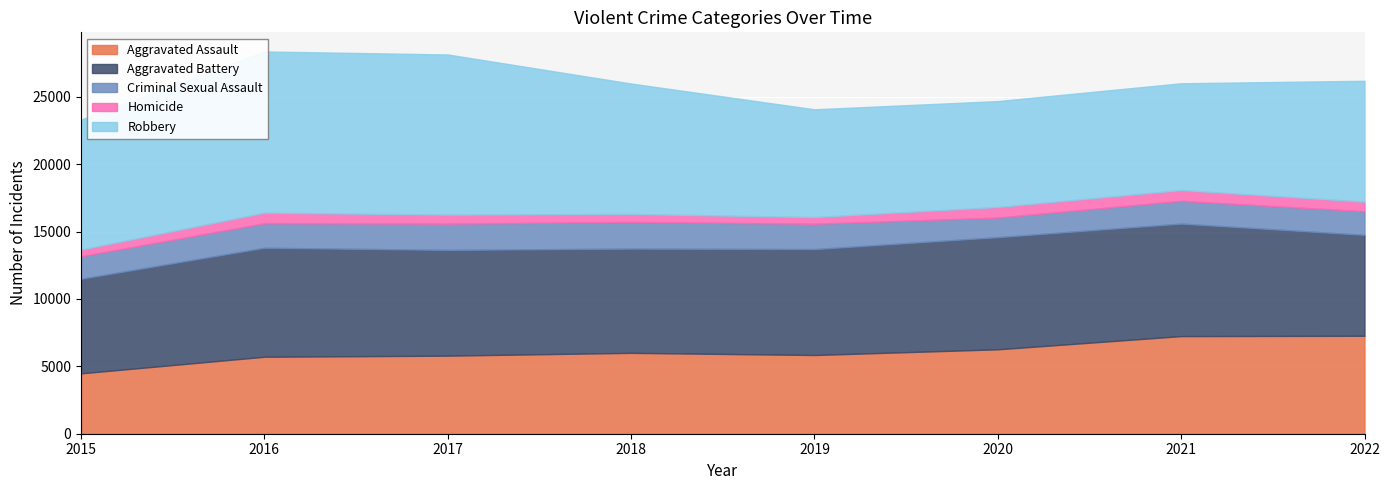

Does the chart display data point markers on the line(s)?

No